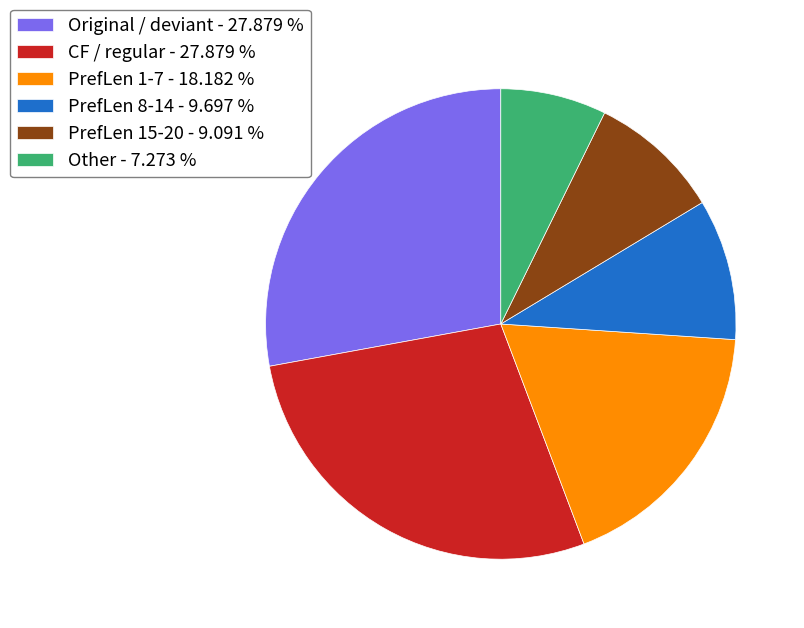

Between Original / deviant - 27.879 % and Other - 7.273 %, which is larger?

Original / deviant - 27.879 %